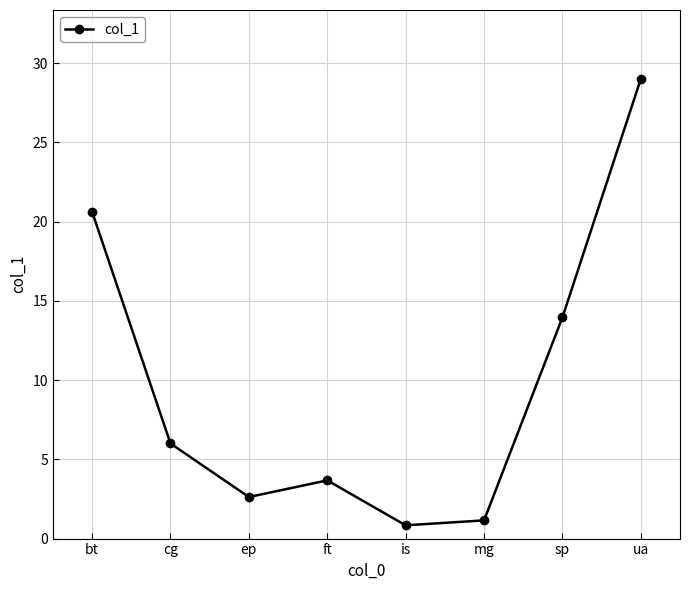

What is the difference between the values at is and ft?

2.8